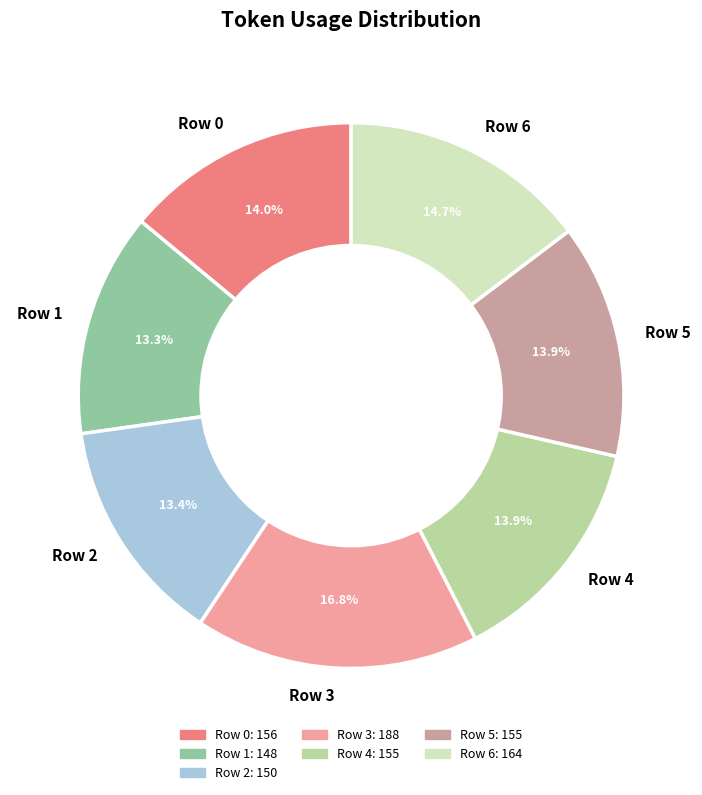

What percentage is the Row 5 slice, to the nearest percent?

14%